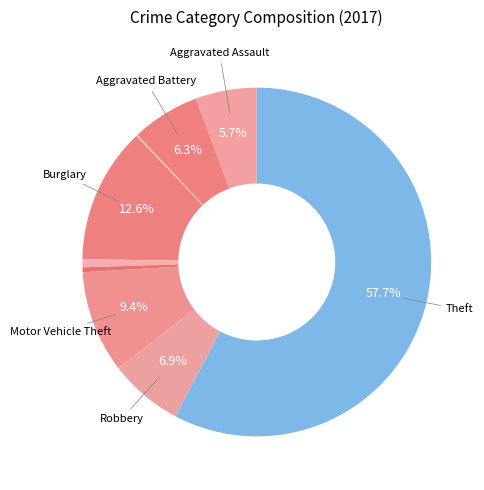

Which category has the smallest portion of the pie?

Arson